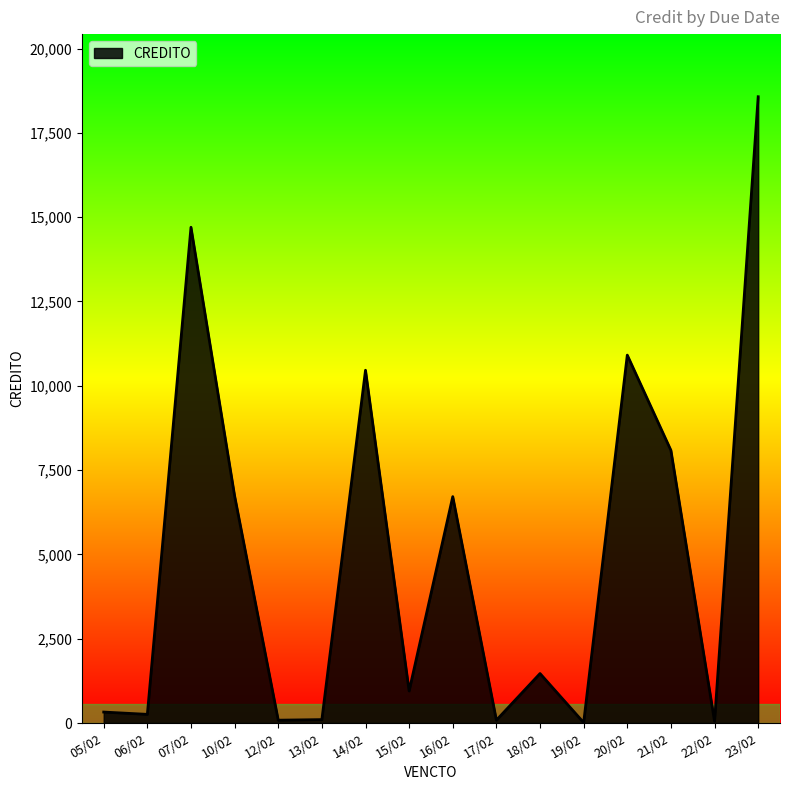

What is the change in value from 10/02 to 19/02?

-6723.6